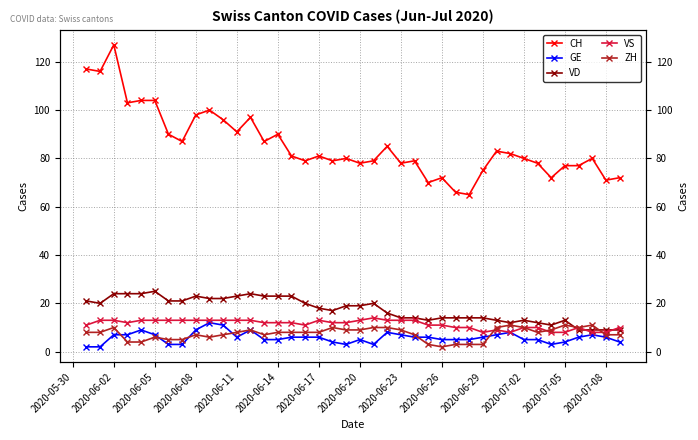

What is the smallest value displayed?

2